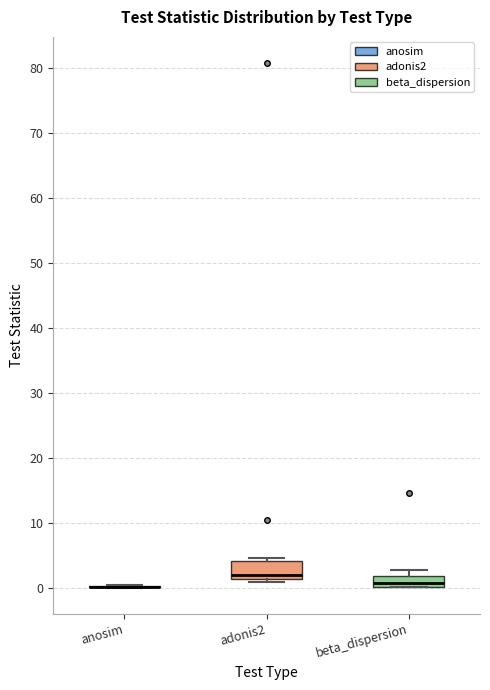

Where is the lower edge of the box for beta_dispersion on the y-axis? The values are not printed on the chart, so give them approximately, as read against the axis.

0